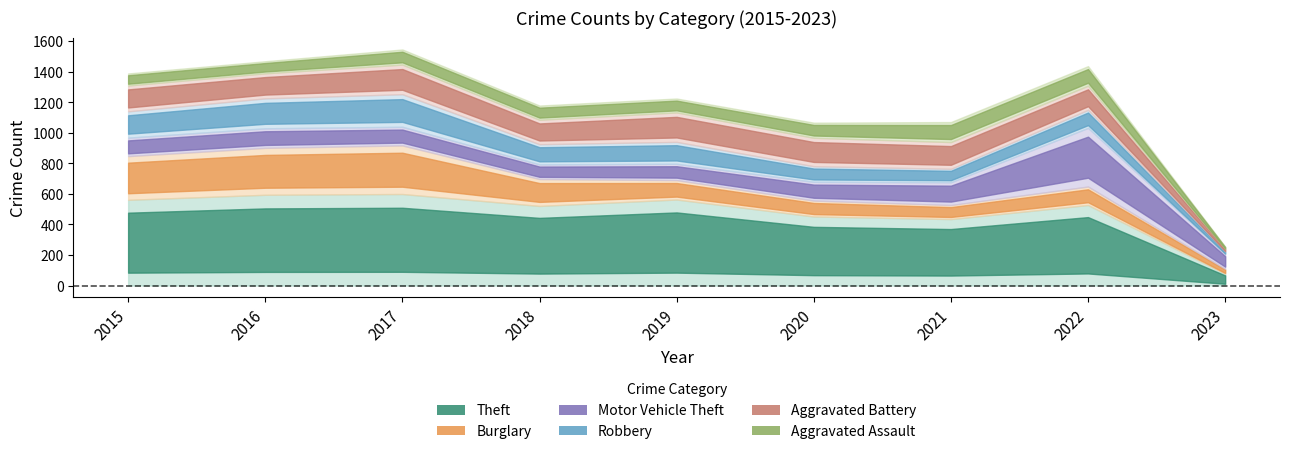

At which label does Burglary first exceed 127?

2015